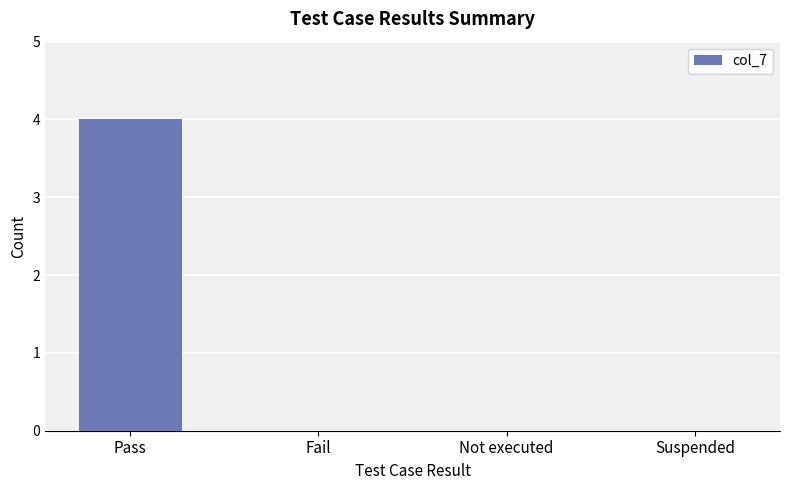

Which category has the highest value across all series?

Pass